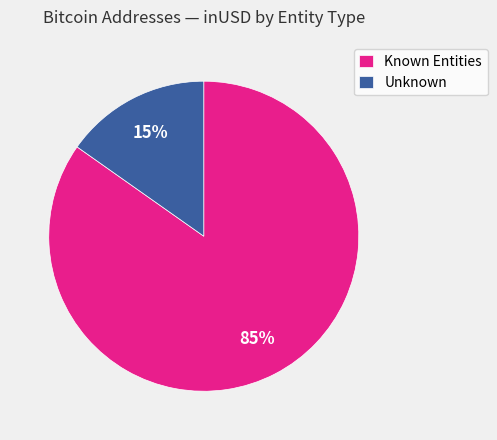

Which category has the biggest portion of the pie?

Known Entities